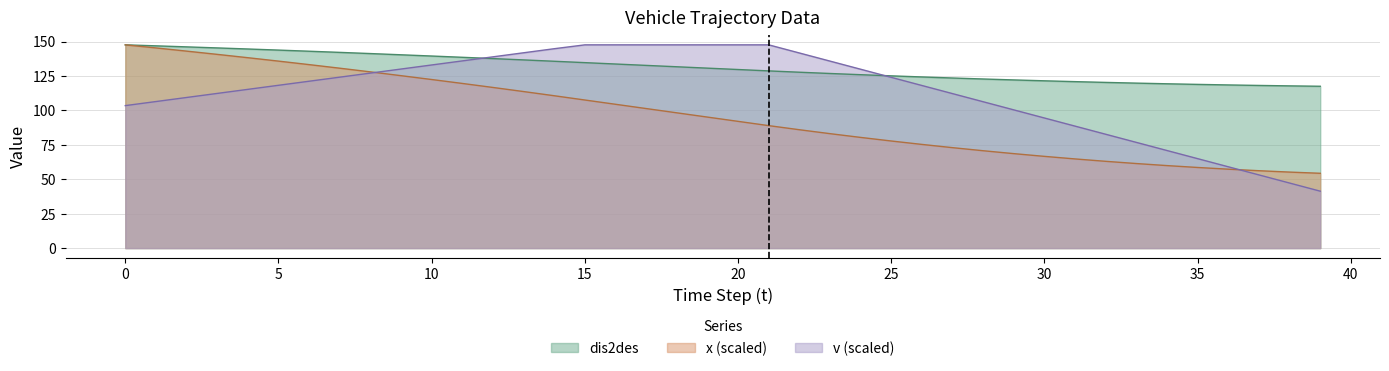

What is the sum of the x values at 25 and 5?

213.6